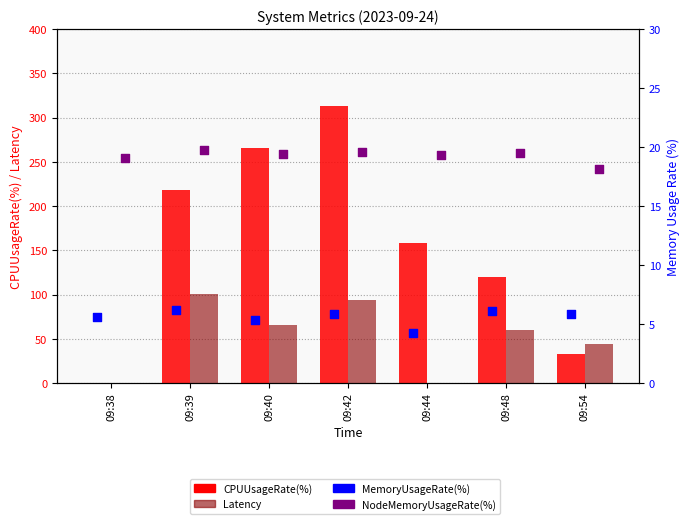

At which category is the sum across all series the highest?

09:42